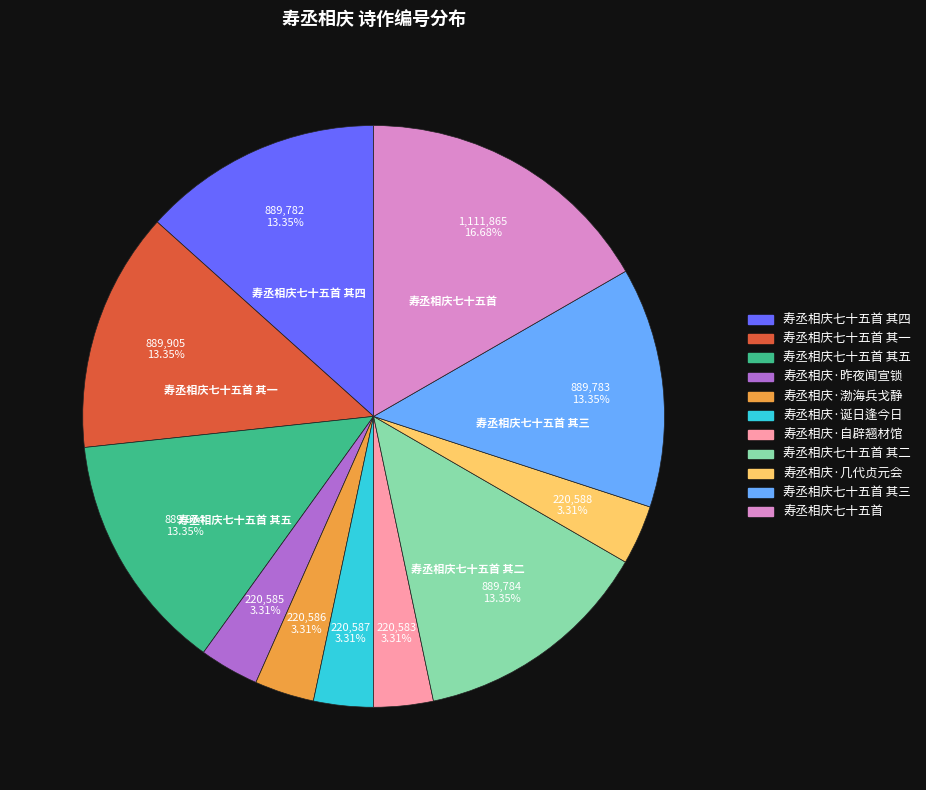

Which category has the biggest portion of the pie?

寿丞相庆七十五首